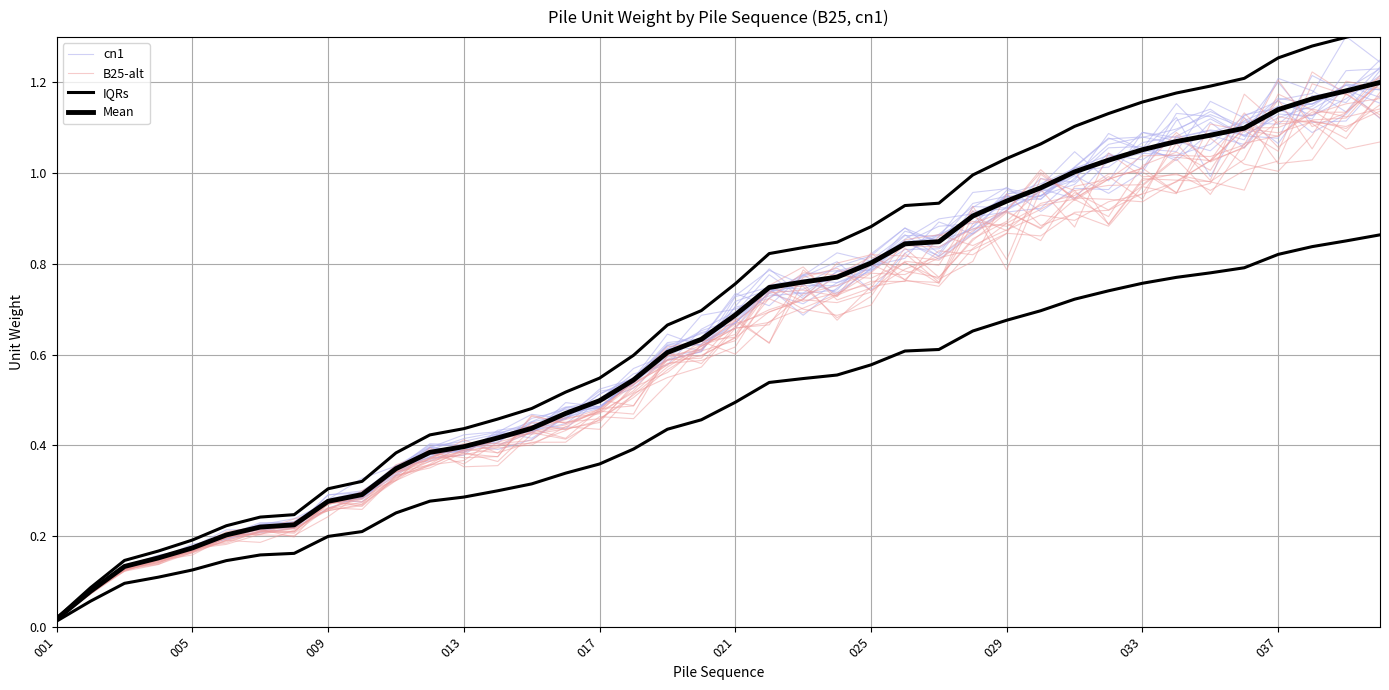

What is the difference between the second highest and second lowest values in the Mean series?

1.1